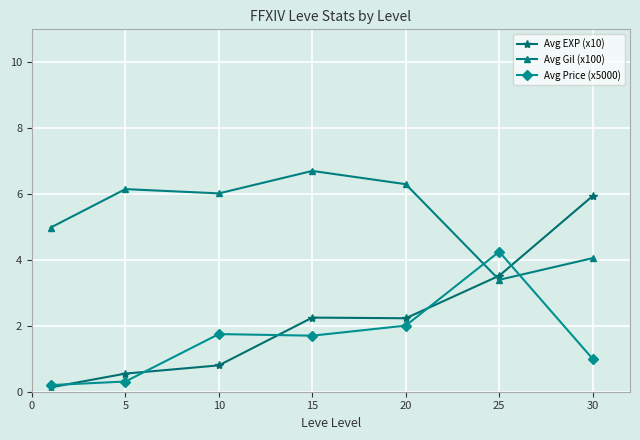

Which series has the largest range (max minus min)?

Avg EXP (x10)